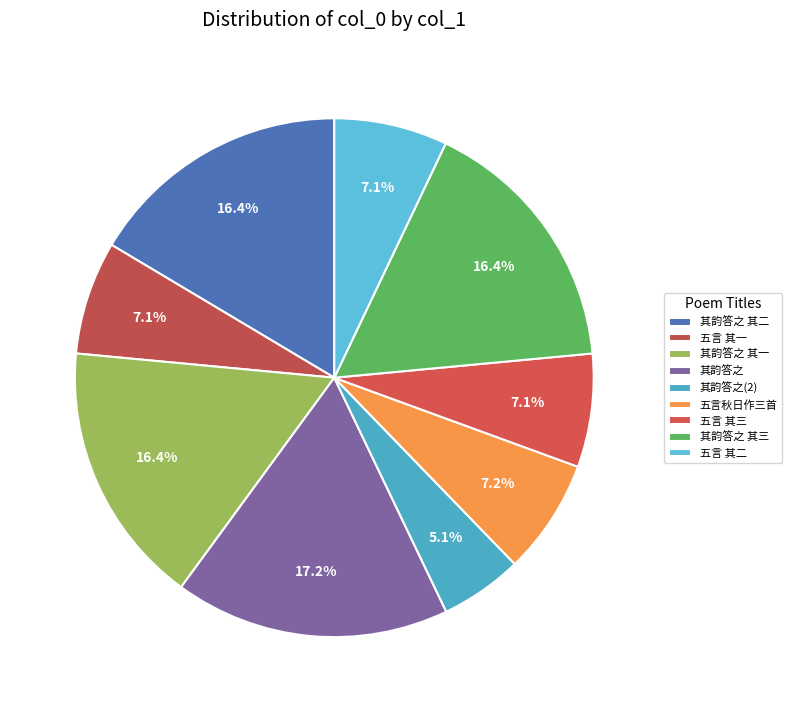

How many segments does this pie chart have?

9